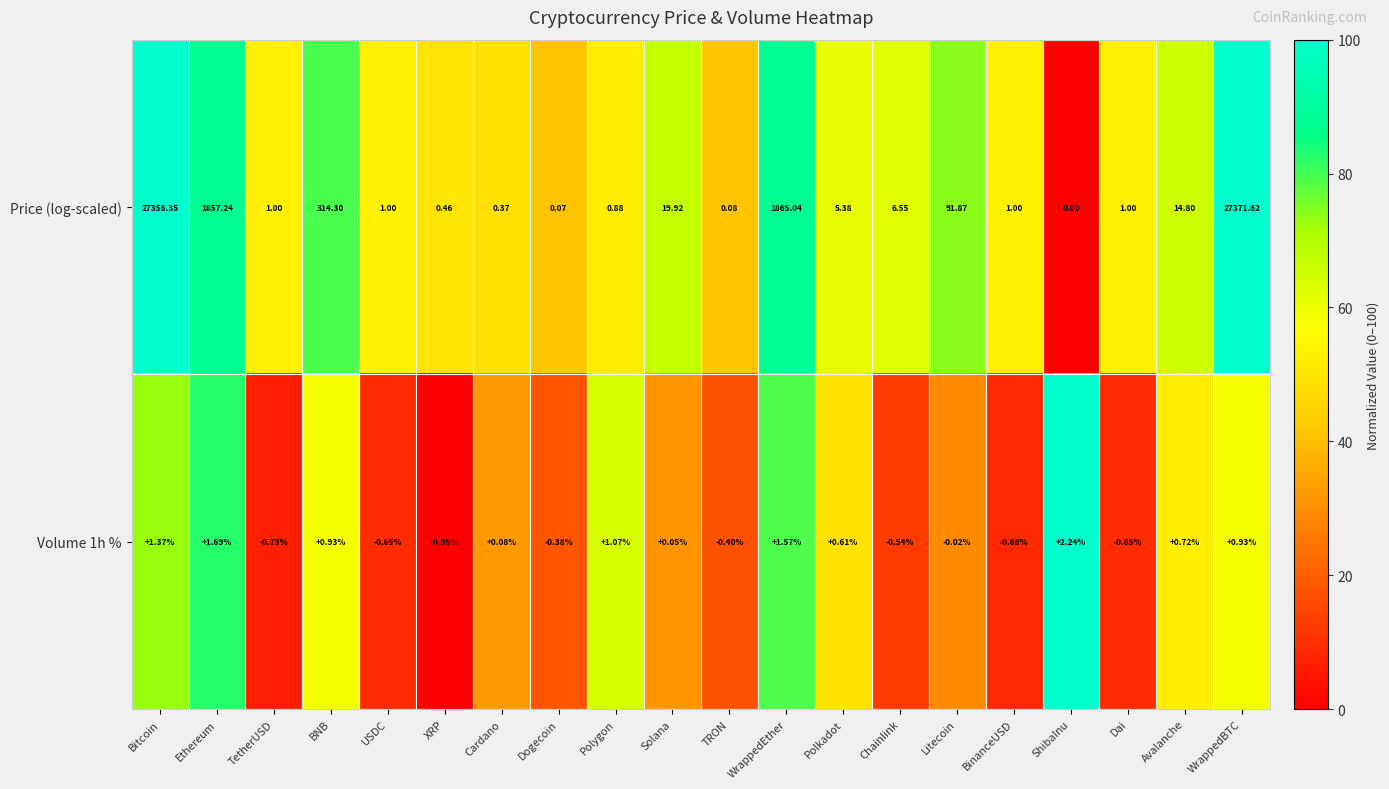

At which label does Price (log-scaled) reach its peak?

WrappedBTC